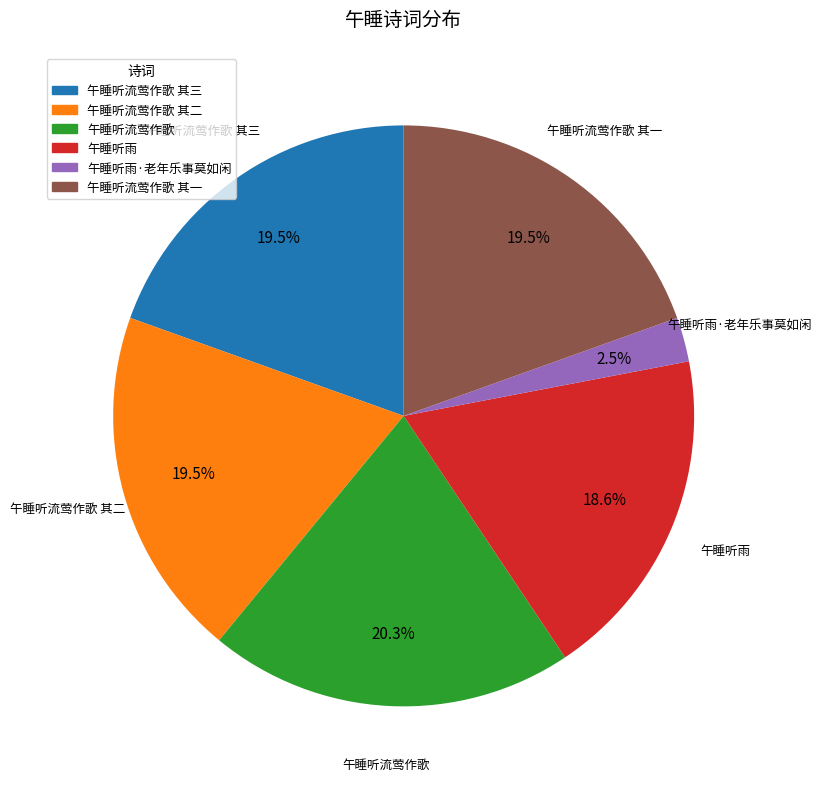

Is there a majority slice in this chart?

No